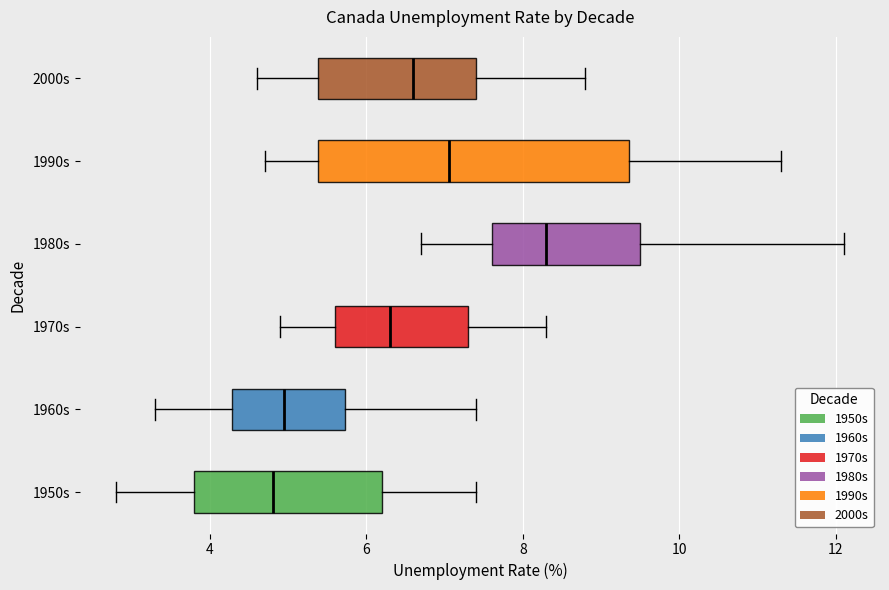

Reading bottom to top, transcribe this box plot: for each box, give where its median line is, the range the box spans, and where its two whiskers end, as read against the x-axis. The values are not printed on the chart, so give them approximately, as read against the axis.

1950s: median 4.8, box 3.8 to 6.2, whiskers 2.8 to 7.4
1960s: median 5.0, box 4.2 to 5.8, whiskers 3.4 to 7.4
1970s: median 6.4, box 5.6 to 7.4, whiskers 5.0 to 8.4
1980s: median 8.4, box 7.6 to 9.6, whiskers 6.8 to 12.2
1990s: median 7.0, box 5.4 to 9.4, whiskers 4.8 to 11.4
2000s: median 6.6, box 5.4 to 7.4, whiskers 4.6 to 8.8